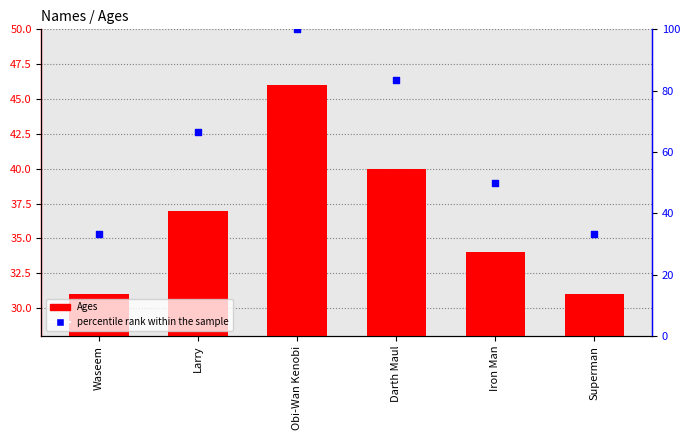

Which series contains the highest Y value?

percentile rank within the sample